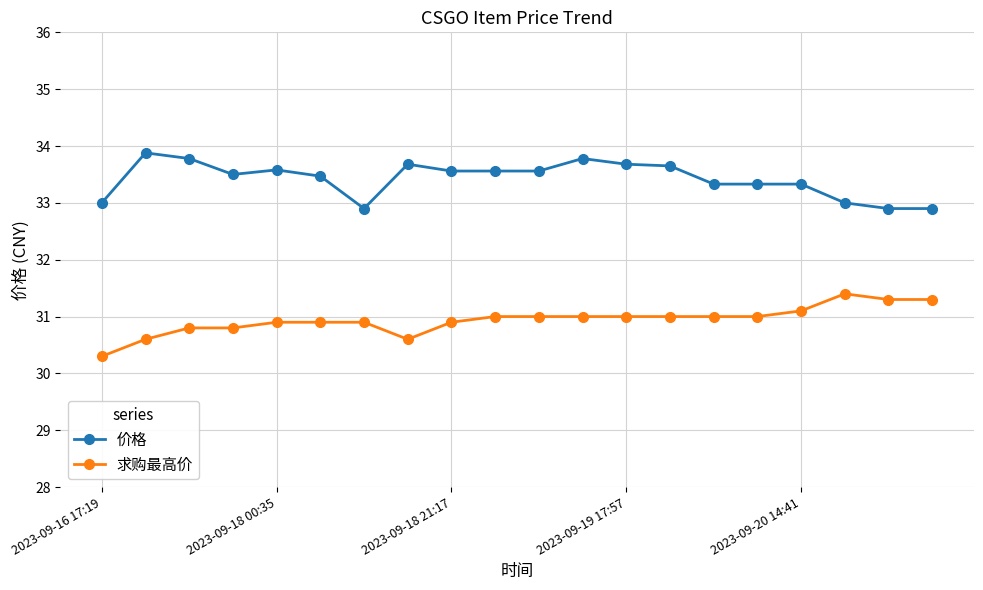

What is the difference between the second highest and second lowest values in the 求购最高价 series?

0.7